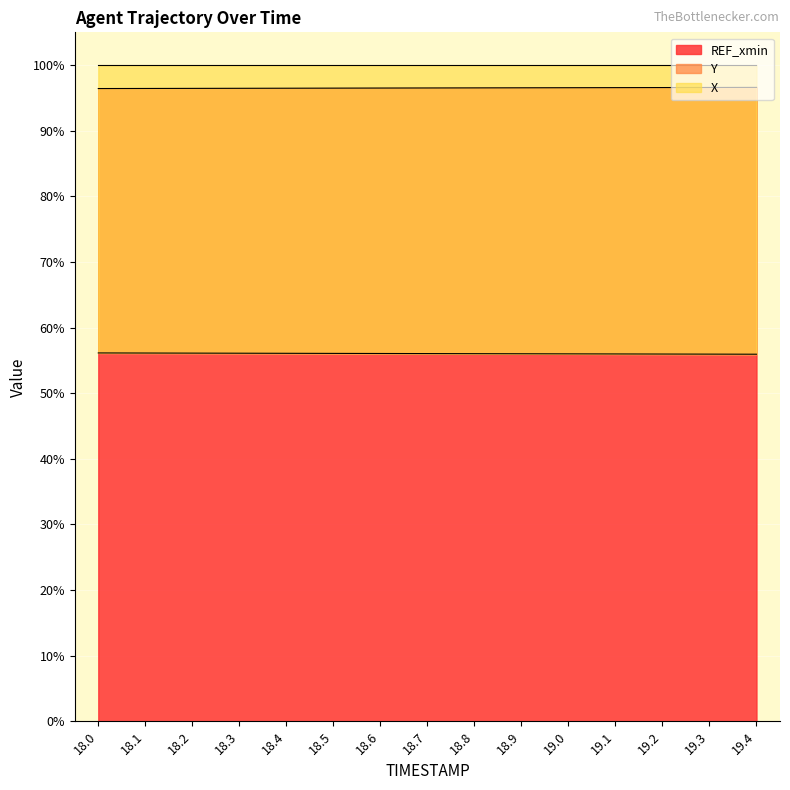

Which series has the widest spread of values?

Y